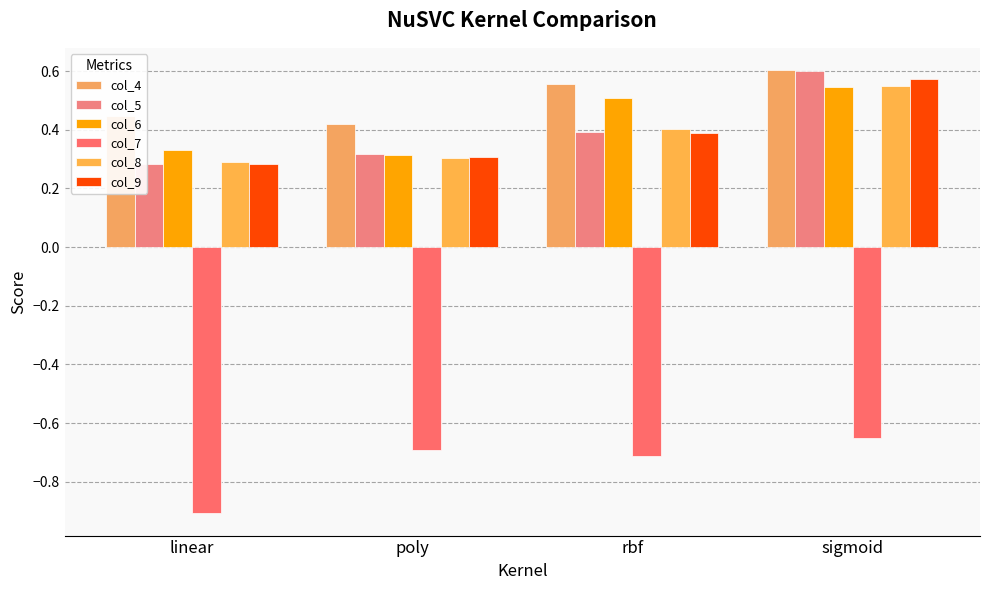

True or false: col_6 has a value of 0.8 at rbf.

False